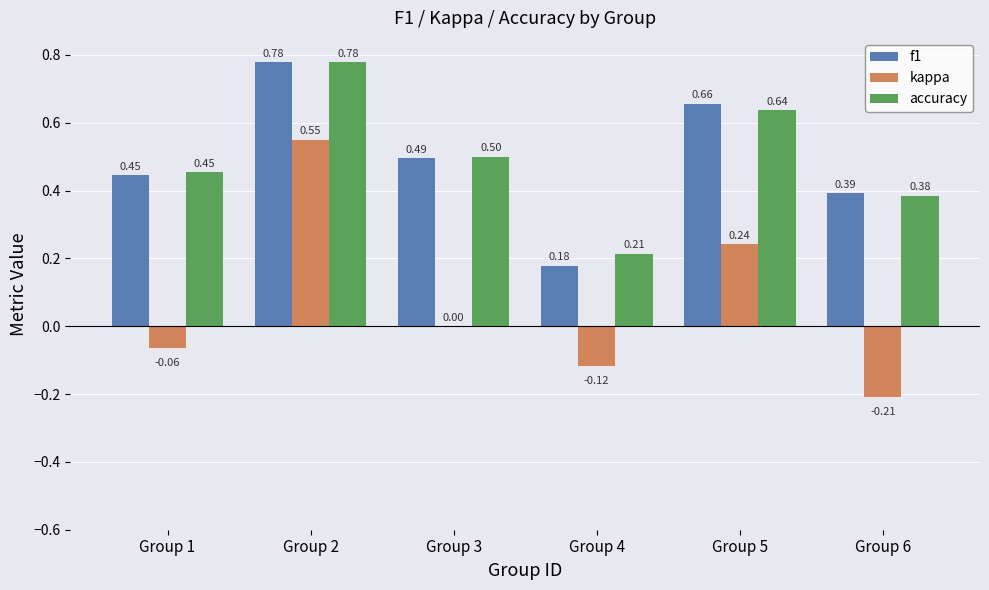

Which series changed the most between Group 2 and Group 4?

kappa